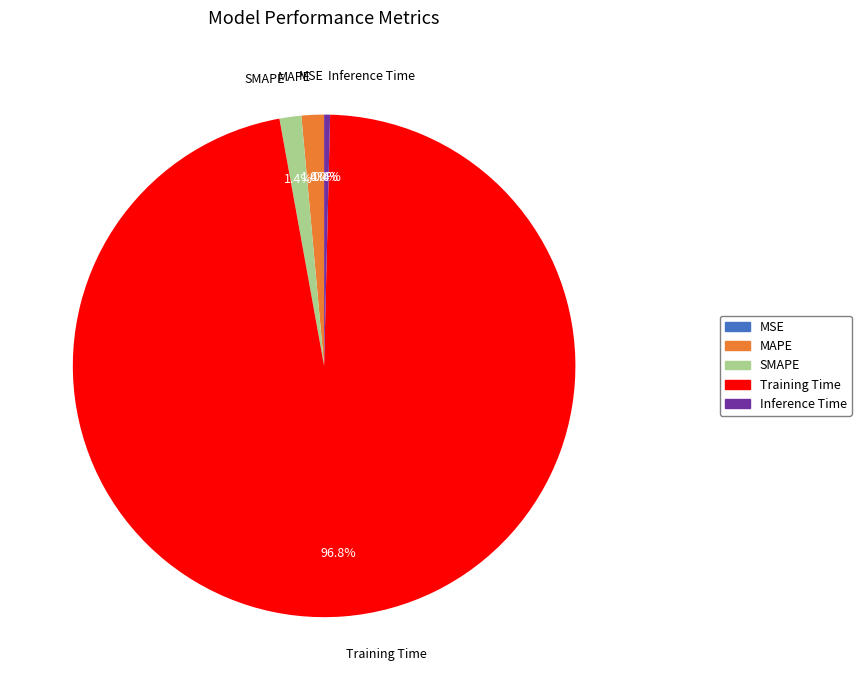

What percentage do MAPE and Training Time together represent?

98.2%